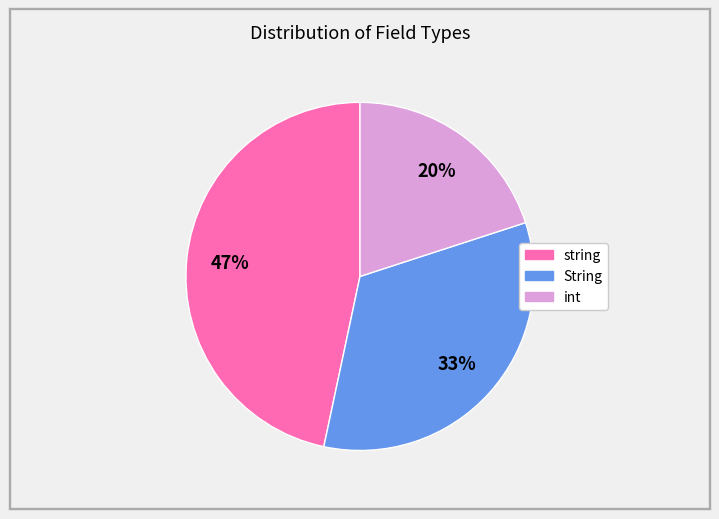

What is the ratio of the value at int to the value at String?

0.6